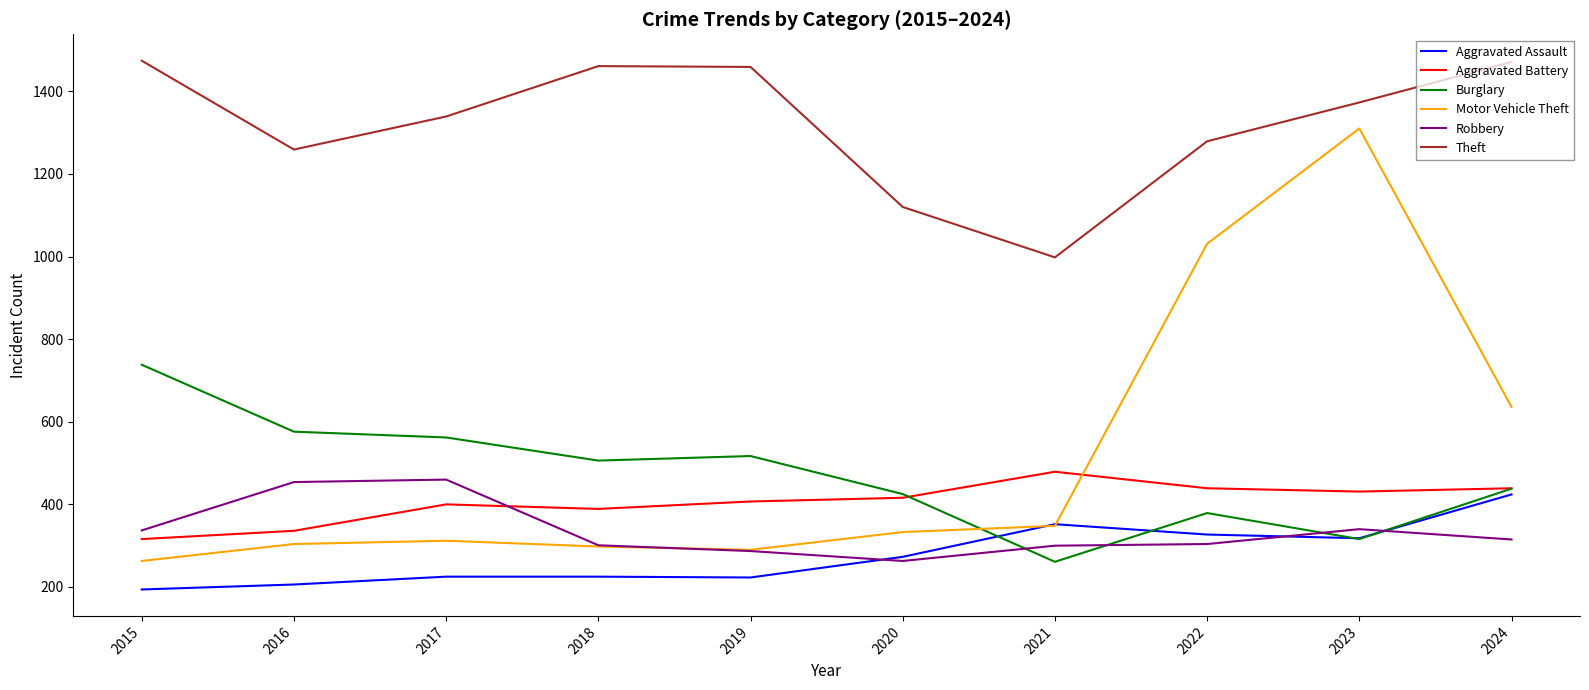

What is the maximum value shown in the chart?

1474